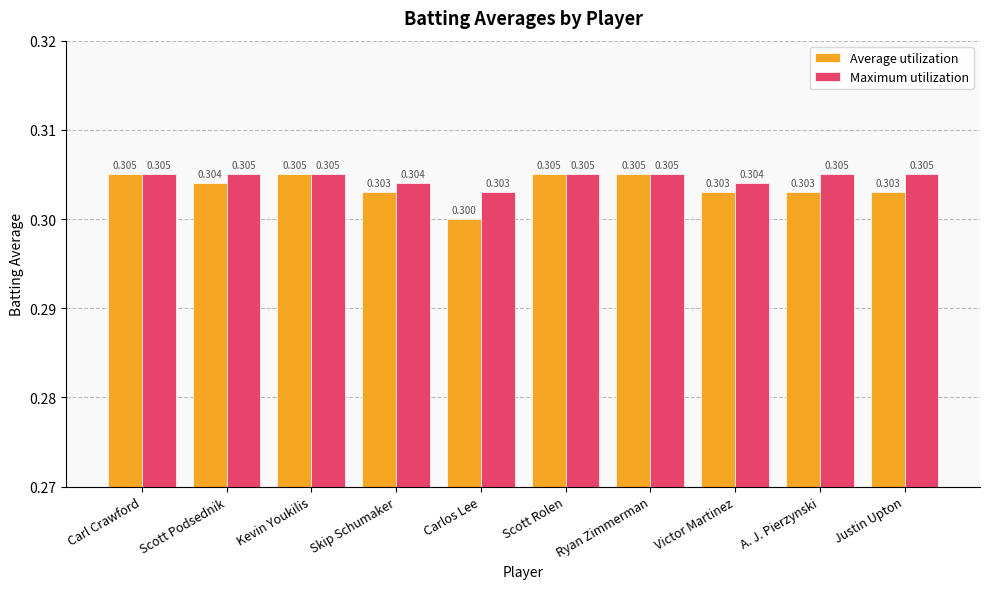

What is the highest value of the Maximum utilization series?

0.3